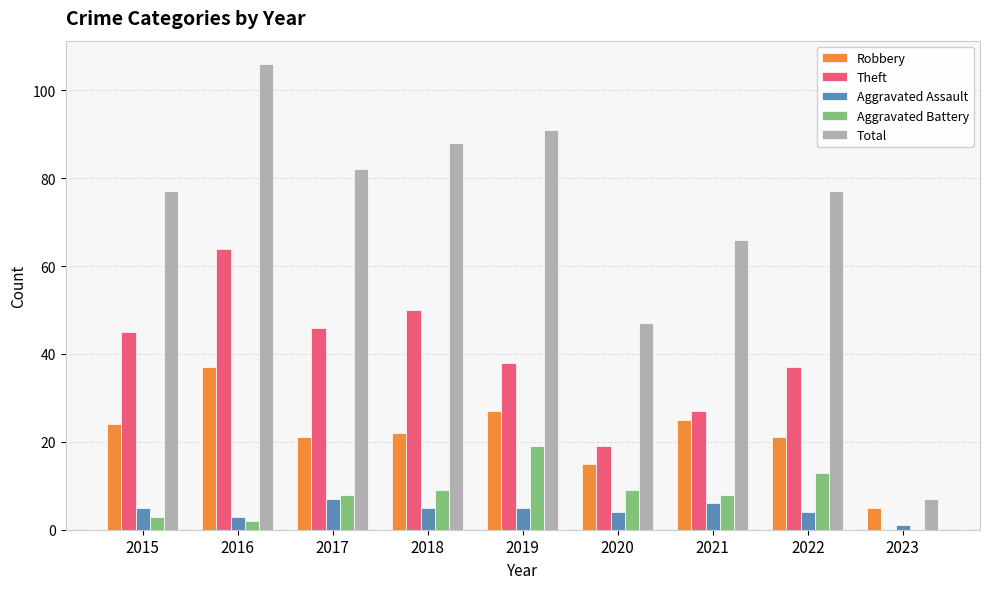

What is the sum of the Aggravated Battery values at 2016 and 2020?

11